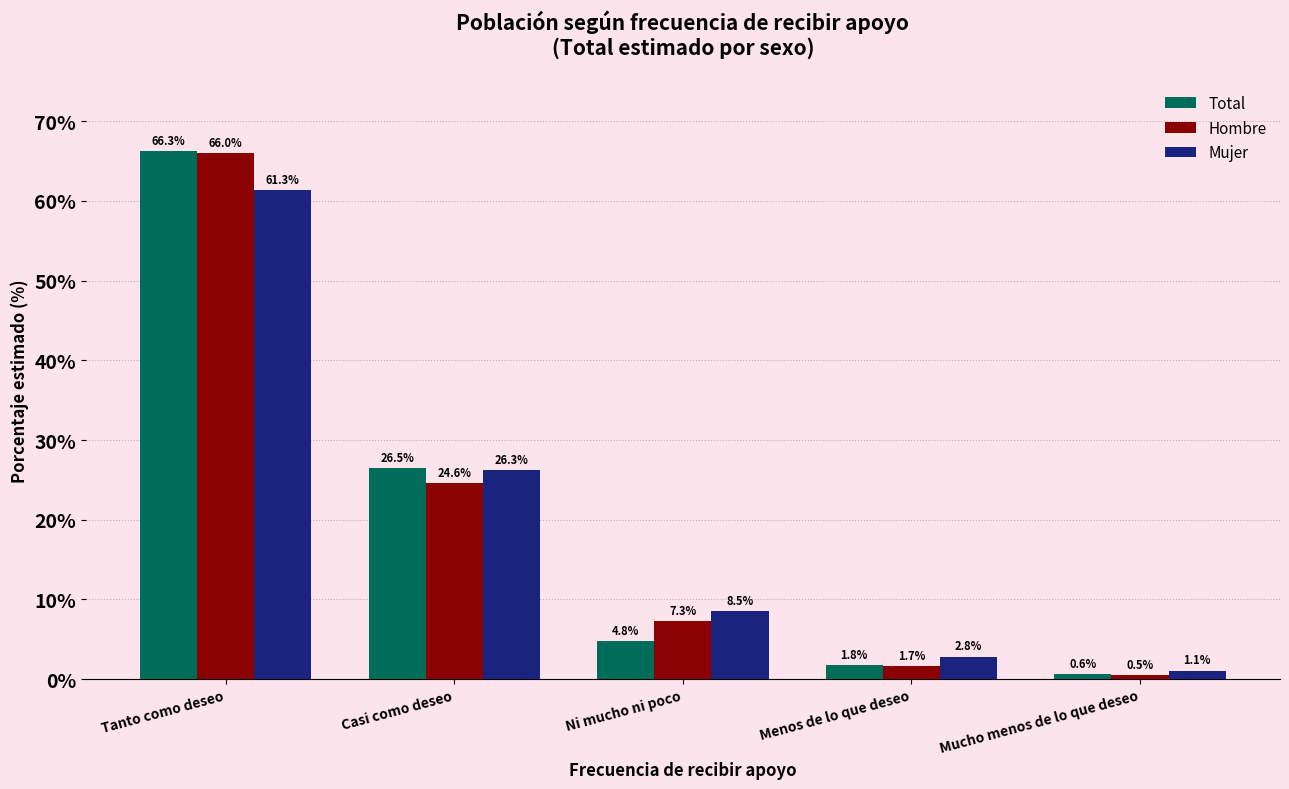

Reading left to right, extract all data points from this chart.

Total: Tanto como deseo=66.3	Casi como deseo=26.5	Ni mucho ni poco=4.8	Menos de lo que deseo=1.8	Mucho menos de lo que deseo=0.6
Hombre: Tanto como deseo=66.0	Casi como deseo=24.6	Ni mucho ni poco=7.3	Menos de lo que deseo=1.7	Mucho menos de lo que deseo=0.5
Mujer: Tanto como deseo=61.3	Casi como deseo=26.3	Ni mucho ni poco=8.5	Menos de lo que deseo=2.8	Mucho menos de lo que deseo=1.1